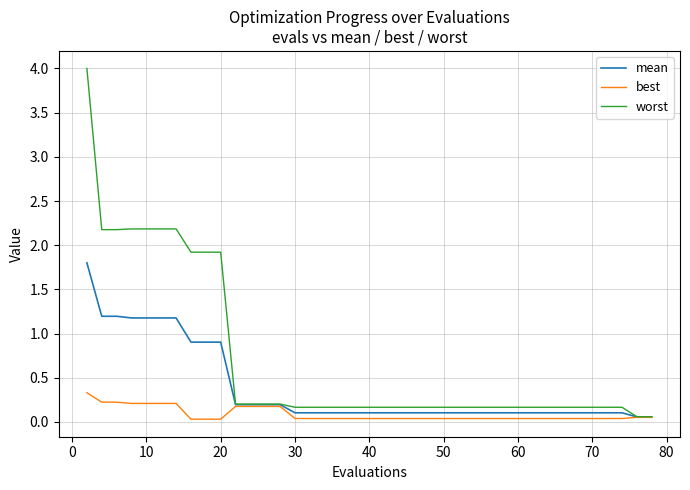

How many best values are between 0 and 1?

40